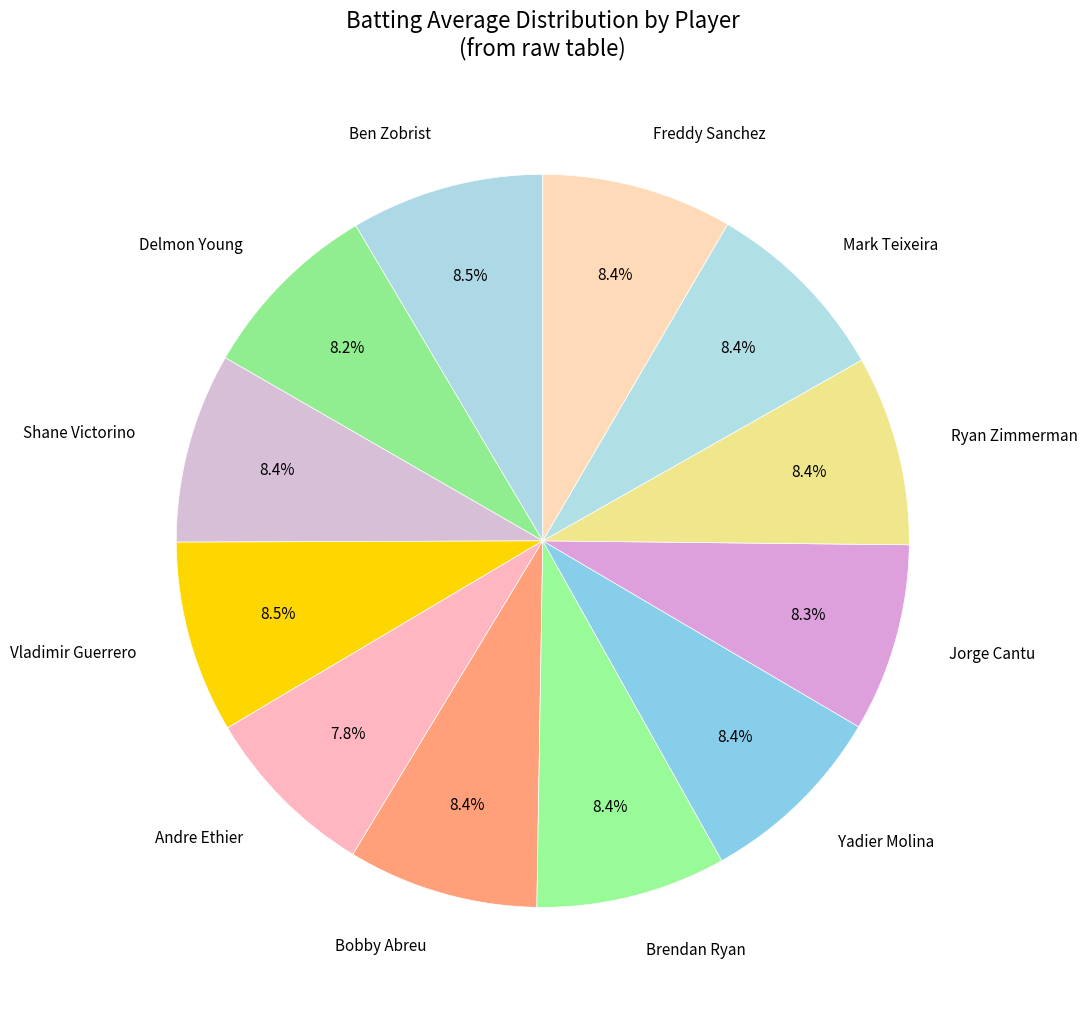

Do Yadier Molina and Freddy Sanchez together represent more than half of the pie?

No